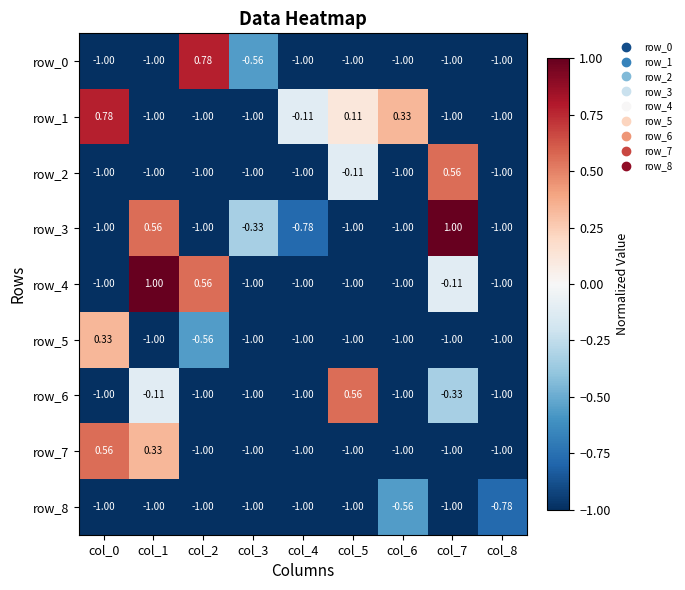

Where is row_2 nearest to the value 0?

col_5